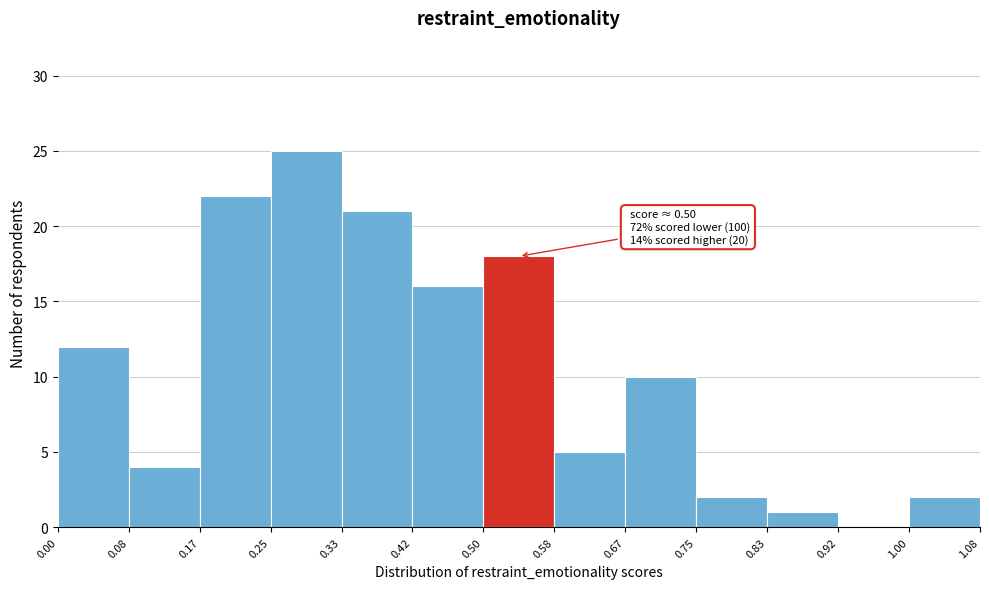

Which range on the x-axis has the tallest bar?

0.25 to 0.33